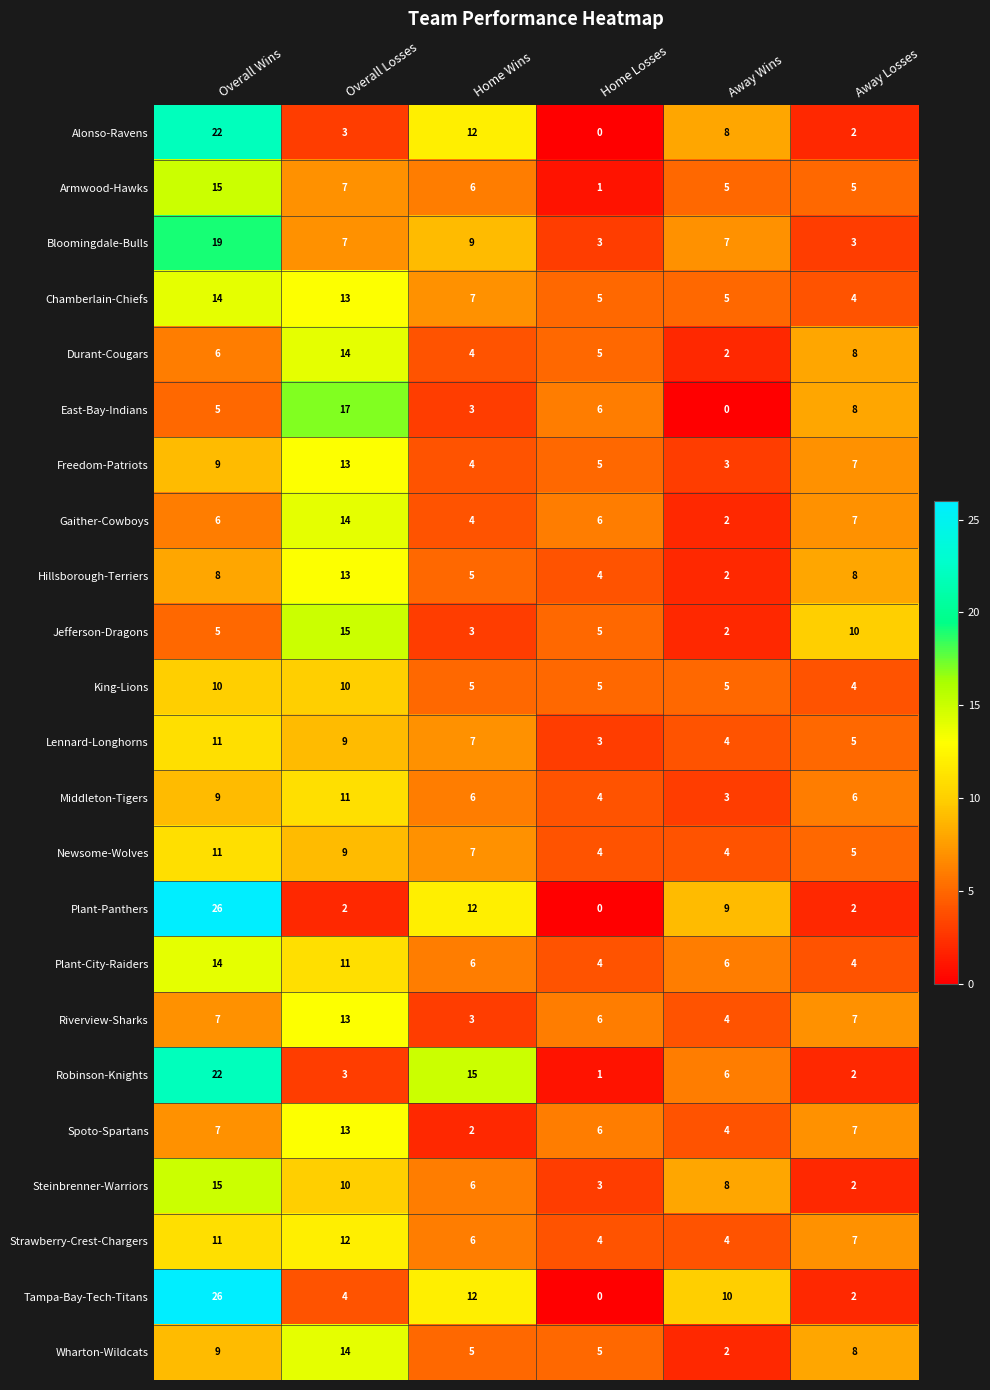

How many data points does each series have?

6